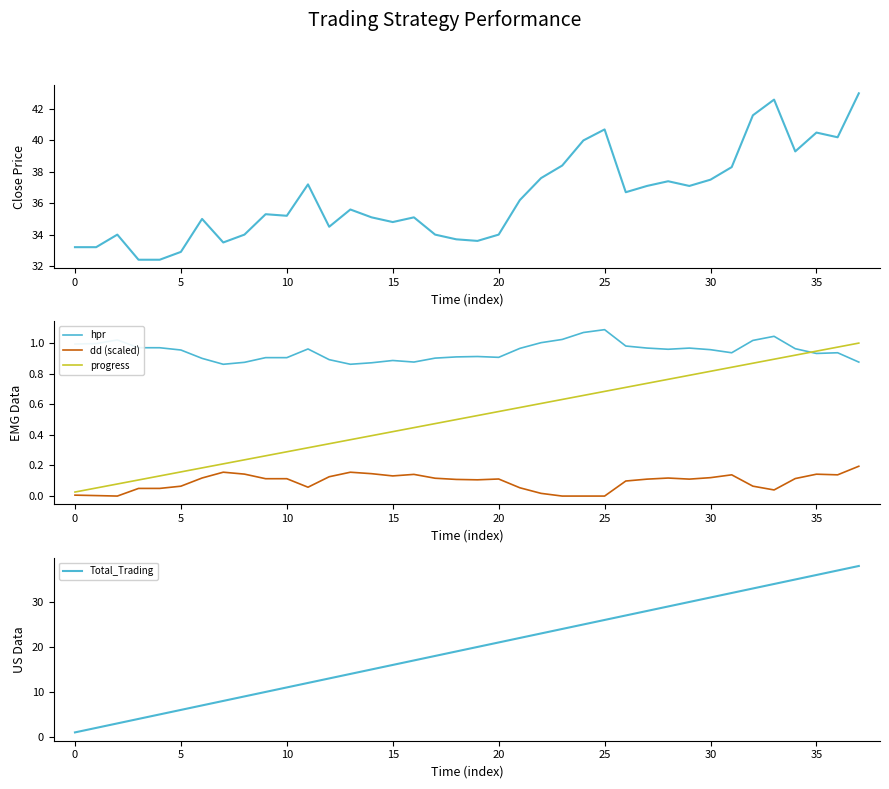

Reading left to right, transcribe all the data shown in this chart.

close: 33.2	33.2	34.0	32.4	32.4	32.9	35.0	33.5	34.0	35.3	35.2	37.2	34.5	35.6	35.1	34.8	35.1	34.0	33.7	33.6	34.0	36.2	37.6	38.4	40.0	40.7	36.7	37.1	37.4	37.1	37.5	38.3	41.6	42.6	39.3	40.5	40.2	43.0
hpr: 1.0	1.0	1.0	1.0	1.0	1.0	0.9	0.9	0.9	0.9	0.9	1.0	0.9	0.9	0.9	0.9	0.9	0.9	0.9	0.9	0.9	1.0	1.0	1.0	1.1	1.1	1.0	1.0	1.0	1.0	1.0	0.9	1.0	1.0	1.0	0.9	0.9	0.9
dd (scaled): 0.0	0.0	0.0	0.0	0.1	0.1	0.1	0.2	0.1	0.1	0.1	0.1	0.1	0.2	0.1	0.1	0.1	0.1	0.1	0.1	0.1	0.1	0.0	0.0	0.0	0.0	0.1	0.1	0.1	0.1	0.1	0.1	0.1	0.0	0.1	0.1	0.1	0.2
progress: 0.0	0.1	0.1	0.1	0.1	0.2	0.2	0.2	0.2	0.3	0.3	0.3	0.3	0.4	0.4	0.4	0.4	0.5	0.5	0.5	0.6	0.6	0.6	0.6	0.7	0.7	0.7	0.7	0.8	0.8	0.8	0.8	0.9	0.9	0.9	0.9	1.0	1.0
Total_Trading: 1.0	2.0	3.0	4.0	5.0	6.0	7.0	8.0	9.0	10.0	11.0	12.0	13.0	14.0	15.0	16.0	17.0	18.0	19.0	20.0	21.0	22.0	23.0	24.0	25.0	26.0	27.0	28.0	29.0	30.0	31.0	32.0	33.0	34.0	35.0	36.0	37.0	38.0